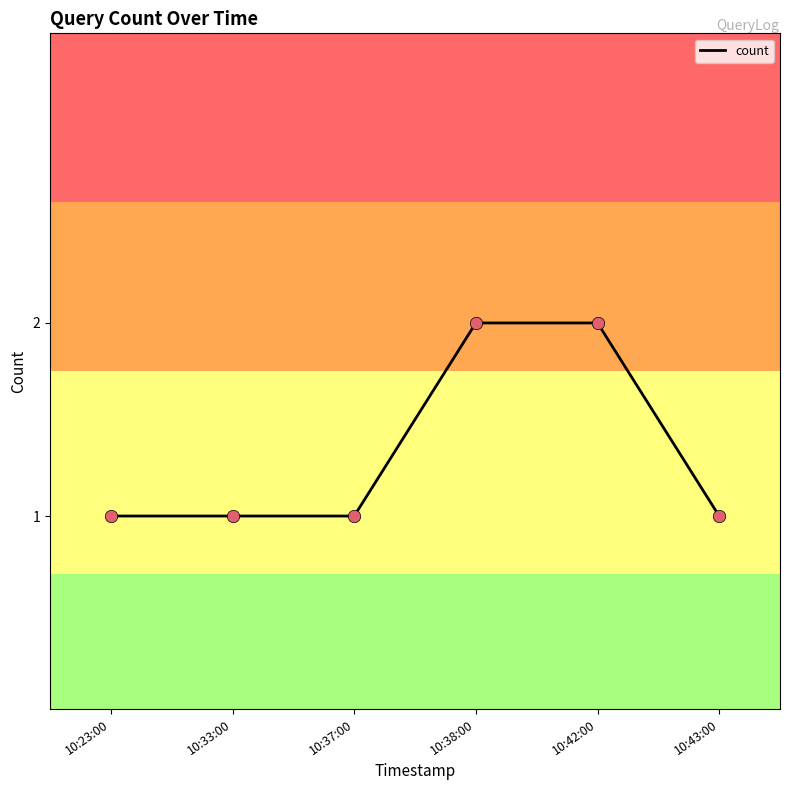

Which has a higher value, 10:23:00 or 10:42:00?

10:42:00